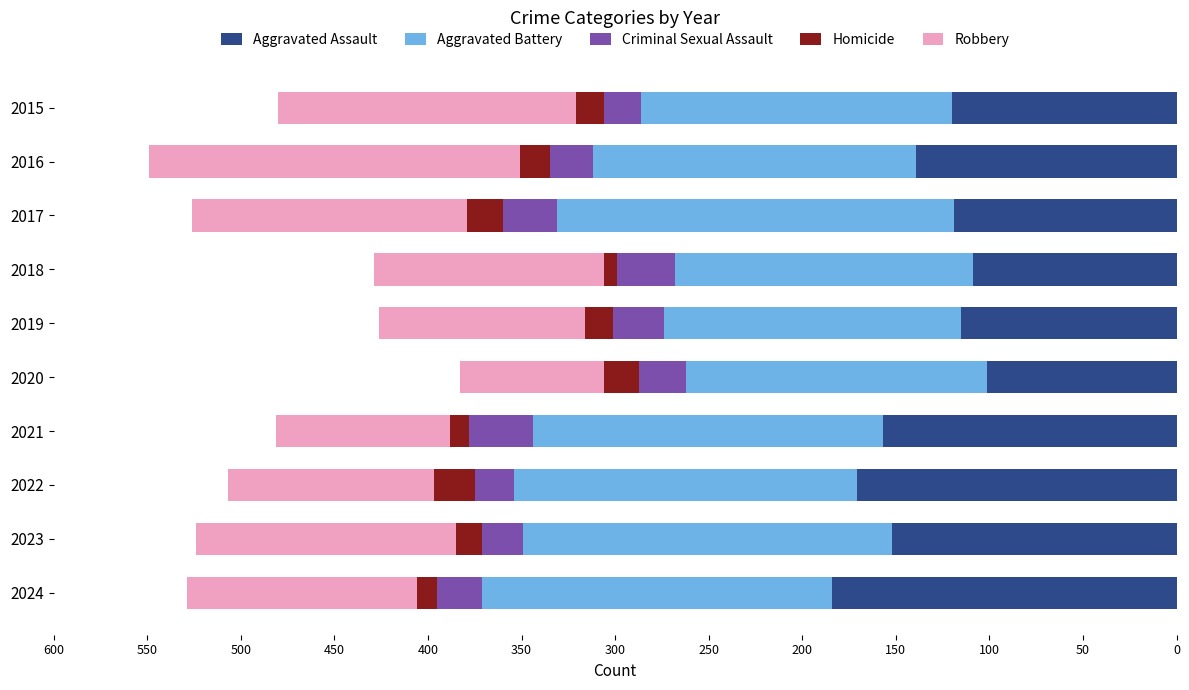

What is the sum of all Aggravated Assault values?

1367